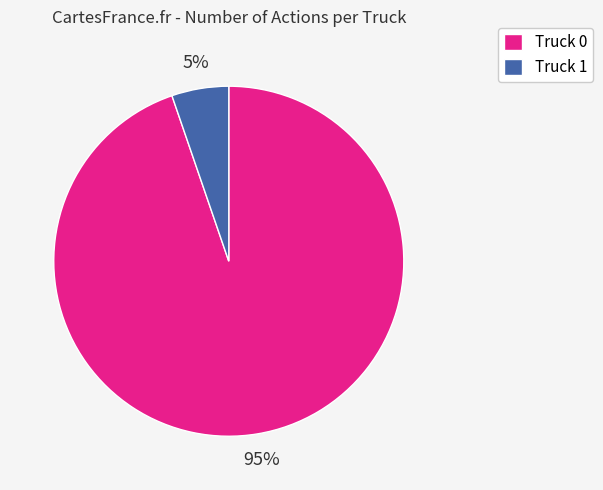

Between Truck 1 and Truck 0, which is larger?

Truck 0